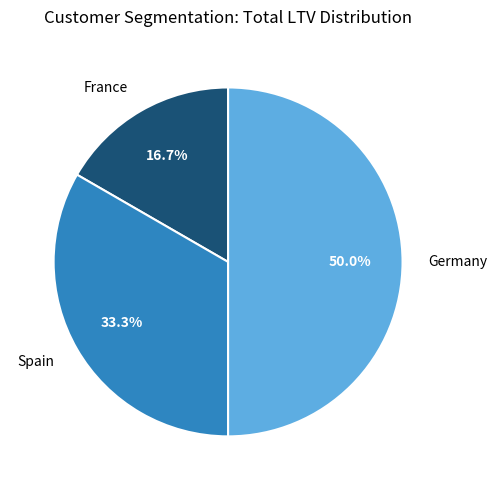

True or false: Germany accounts for 42% of the total.

False